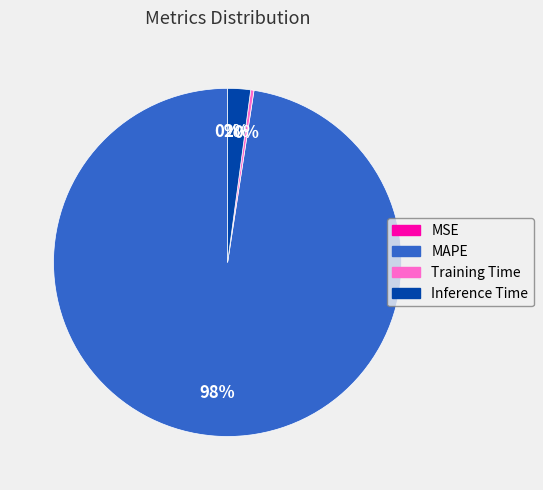

What is the majority slice?

MAPE